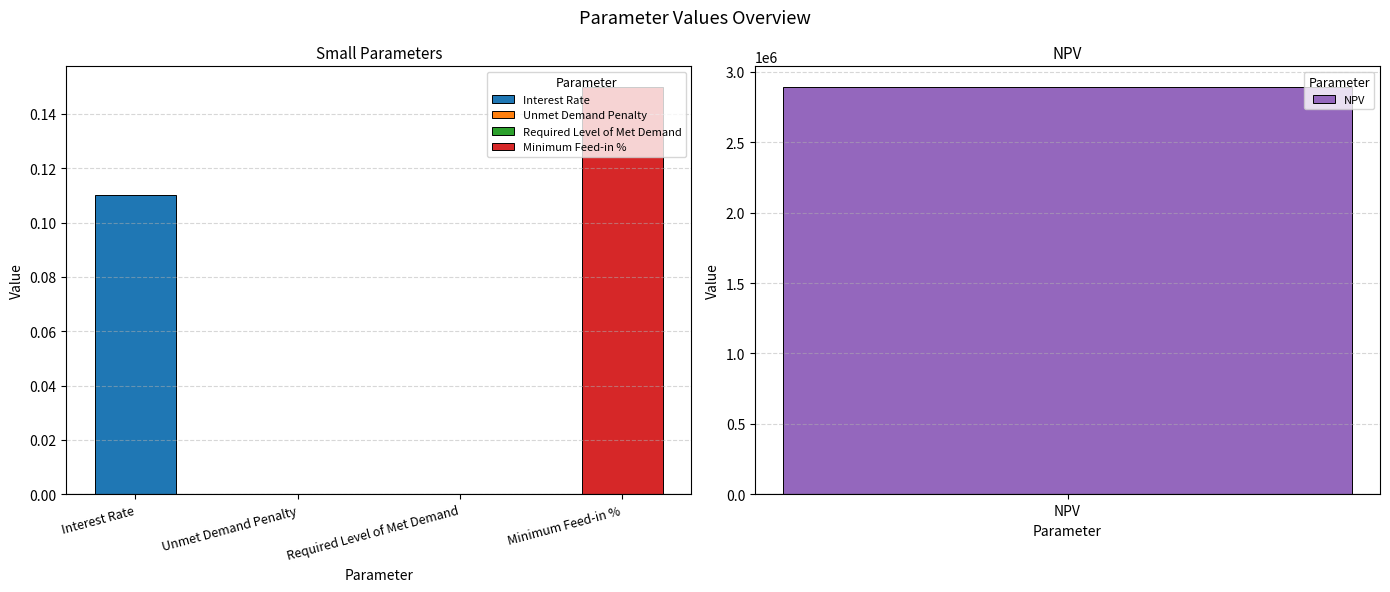

Reading left to right, list all the values displayed in this chart.

0.1	0.0	0.0	0.1	2893841.7